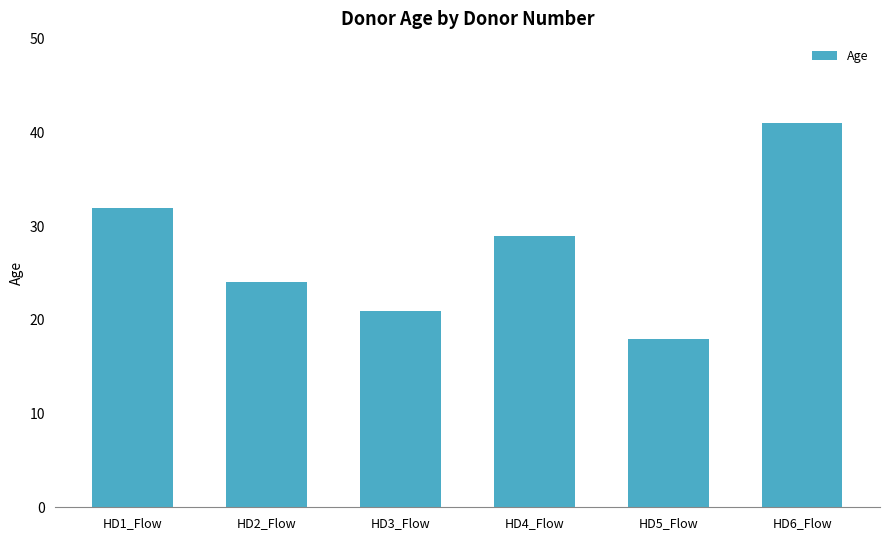

What is the value of the 4th bar from the left?

29